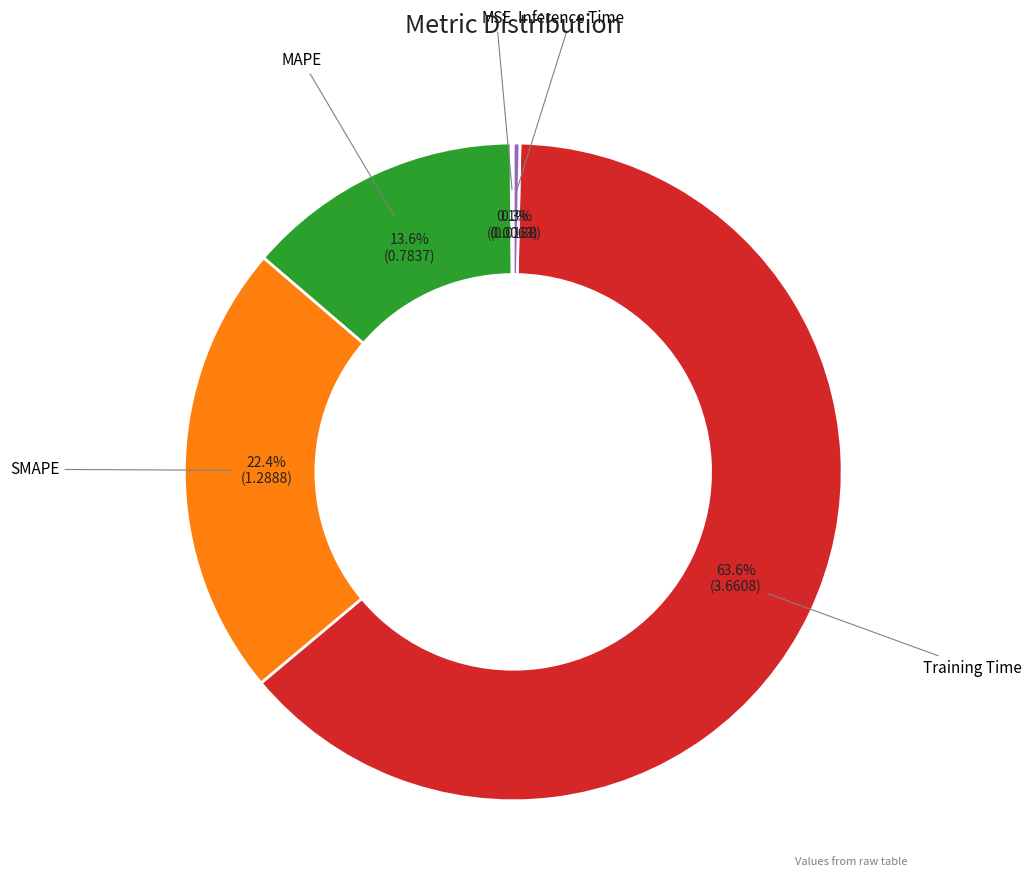

What is the largest slice in the pie chart?

Training Time